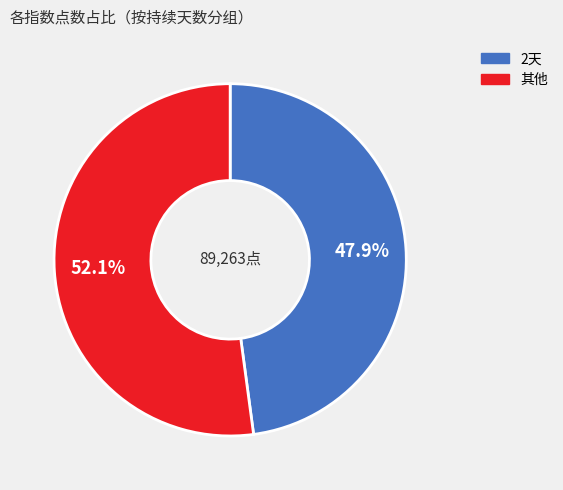

Count the number of slices in the pie.

2